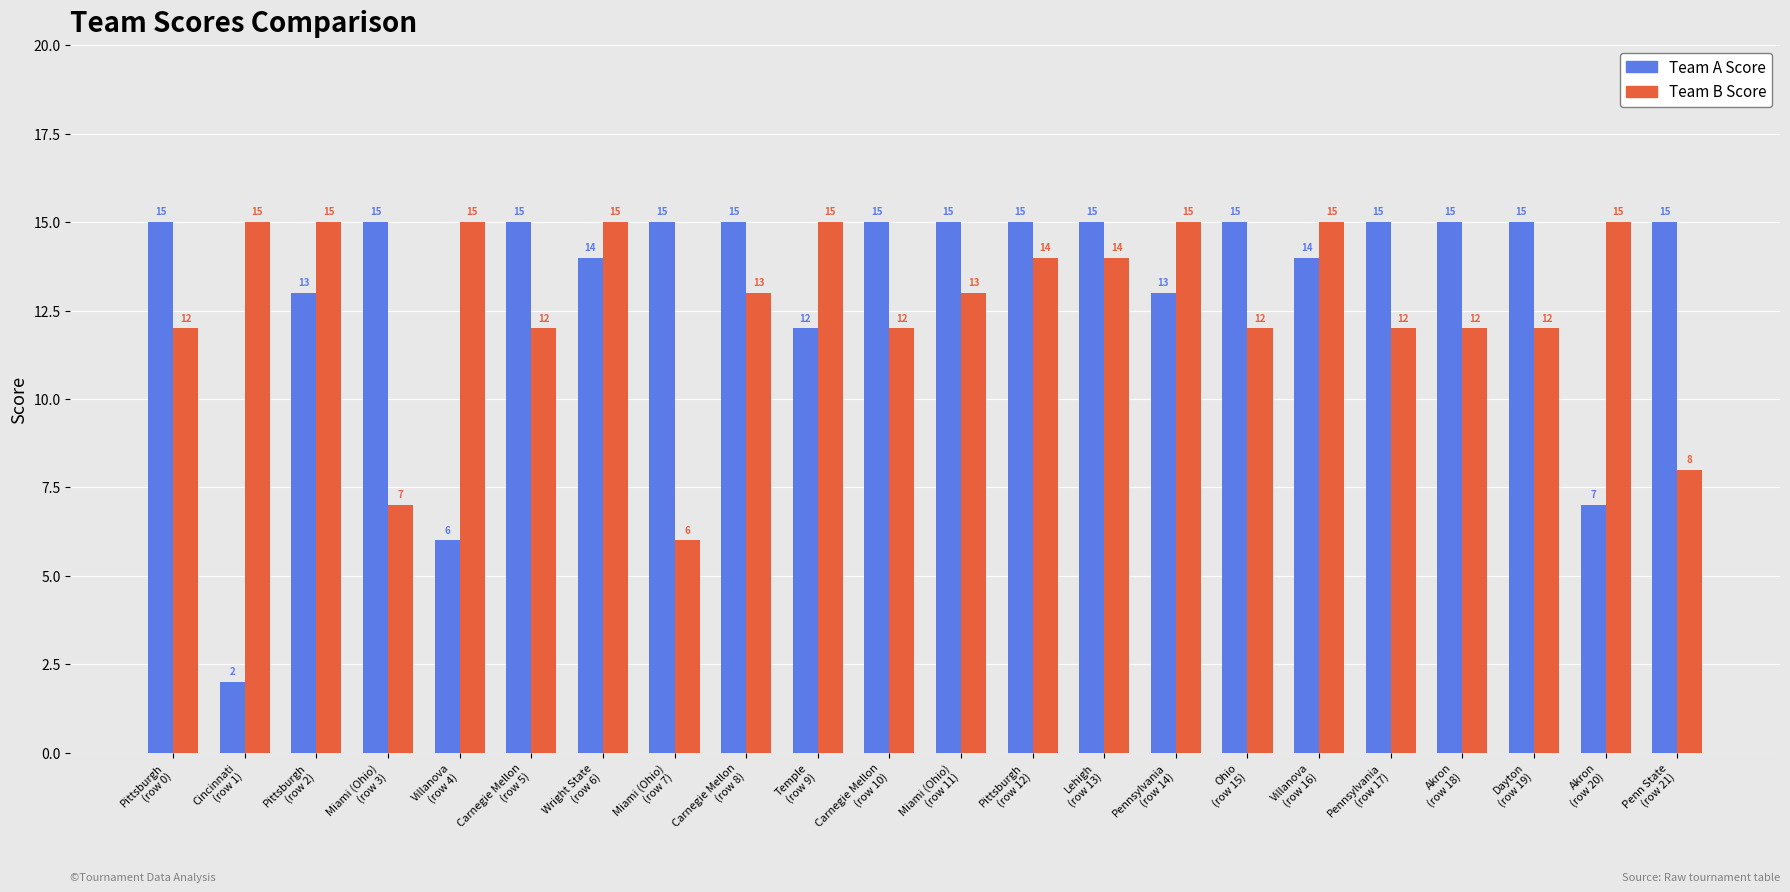

Reading left to right, transcribe all the data shown in this chart.

Team A Score: Pittsburgh
(row 0)=15	Cincinnati
(row 1)=2	Pittsburgh
(row 2)=13	Miami (Ohio)
(row 3)=15	Villanova
(row 4)=6	Carnegie Mellon
(row 5)=15	Wright State
(row 6)=14	Miami (Ohio)
(row 7)=15	Carnegie Mellon
(row 8)=15	Temple
(row 9)=12	Carnegie Mellon
(row 10)=15	Miami (Ohio)
(row 11)=15	Pittsburgh
(row 12)=15	Lehigh
(row 13)=15	Pennsylvania
(row 14)=13	Ohio
(row 15)=15	Villanova
(row 16)=14	Pennsylvania
(row 17)=15	Akron
(row 18)=15	Dayton
(row 19)=15	Akron
(row 20)=7	Penn State
(row 21)=15
Team B Score: Pittsburgh
(row 0)=12	Cincinnati
(row 1)=15	Pittsburgh
(row 2)=15	Miami (Ohio)
(row 3)=7	Villanova
(row 4)=15	Carnegie Mellon
(row 5)=12	Wright State
(row 6)=15	Miami (Ohio)
(row 7)=6	Carnegie Mellon
(row 8)=13	Temple
(row 9)=15	Carnegie Mellon
(row 10)=12	Miami (Ohio)
(row 11)=13	Pittsburgh
(row 12)=14	Lehigh
(row 13)=14	Pennsylvania
(row 14)=15	Ohio
(row 15)=12	Villanova
(row 16)=15	Pennsylvania
(row 17)=12	Akron
(row 18)=12	Dayton
(row 19)=12	Akron
(row 20)=15	Penn State
(row 21)=8